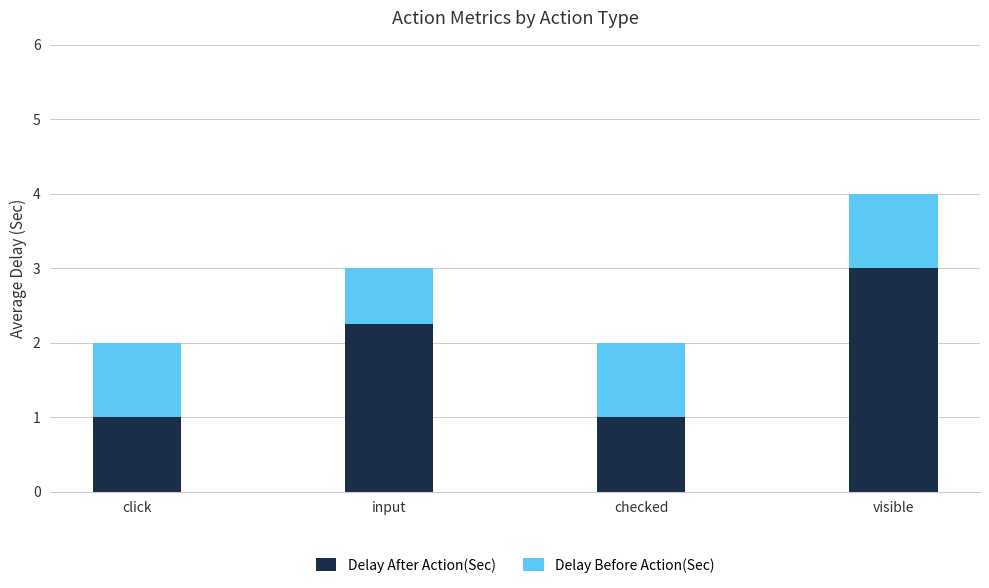

What is the difference between the maximum and minimum values in the Delay After Action(Sec) series?

2.0